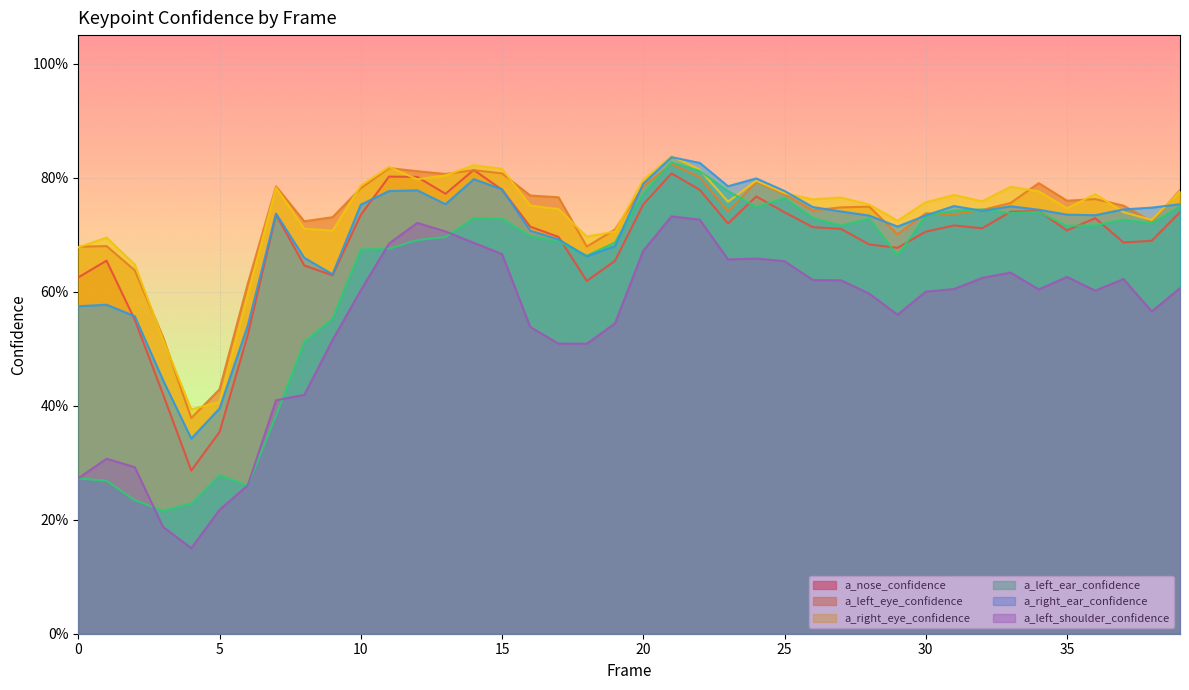

Reading left to right, transcribe all the data shown in this chart.

a_nose_confidence: 0=0.6	1=0.7	2=0.6	3=0.4	4=0.3	5=0.4	6=0.5	7=0.7	8=0.6	9=0.6	10=0.7	11=0.8	12=0.8	13=0.8	14=0.8	15=0.8	16=0.7	17=0.7	18=0.6	19=0.7	20=0.8	21=0.8	22=0.8	23=0.7	24=0.8	25=0.7	26=0.7	27=0.7	28=0.7	29=0.7	30=0.7	31=0.7	32=0.7	33=0.7	34=0.7	35=0.7	36=0.7	37=0.7	38=0.7	39=0.7
a_left_eye_confidence: 0=0.7	1=0.7	2=0.6	3=0.5	4=0.4	5=0.4	6=0.6	7=0.8	8=0.7	9=0.7	10=0.8	11=0.8	12=0.8	13=0.8	14=0.8	15=0.8	16=0.8	17=0.8	18=0.7	19=0.7	20=0.8	21=0.8	22=0.8	23=0.7	24=0.8	25=0.8	26=0.7	27=0.7	28=0.7	29=0.7	30=0.7	31=0.7	32=0.7	33=0.8	34=0.8	35=0.8	36=0.8	37=0.8	38=0.7	39=0.8
a_right_eye_confidence: 0=0.7	1=0.7	2=0.6	3=0.5	4=0.4	5=0.4	6=0.6	7=0.8	8=0.7	9=0.7	10=0.8	11=0.8	12=0.8	13=0.8	14=0.8	15=0.8	16=0.8	17=0.7	18=0.7	19=0.7	20=0.8	21=0.8	22=0.8	23=0.8	24=0.8	25=0.8	26=0.8	27=0.8	28=0.8	29=0.7	30=0.8	31=0.8	32=0.8	33=0.8	34=0.8	35=0.7	36=0.8	37=0.7	38=0.7	39=0.8
a_left_ear_confidence: 0=0.3	1=0.3	2=0.2	3=0.2	4=0.2	5=0.3	6=0.3	7=0.4	8=0.5	9=0.6	10=0.7	11=0.7	12=0.7	13=0.7	14=0.7	15=0.7	16=0.7	17=0.7	18=0.7	19=0.7	20=0.8	21=0.8	22=0.8	23=0.8	24=0.7	25=0.8	26=0.7	27=0.7	28=0.7	29=0.7	30=0.7	31=0.7	32=0.7	33=0.7	34=0.7	35=0.7	36=0.7	37=0.7	38=0.7	39=0.7
a_right_ear_confidence: 0=0.6	1=0.6	2=0.6	3=0.4	4=0.3	5=0.4	6=0.5	7=0.7	8=0.7	9=0.6	10=0.8	11=0.8	12=0.8	13=0.8	14=0.8	15=0.8	16=0.7	17=0.7	18=0.7	19=0.7	20=0.8	21=0.8	22=0.8	23=0.8	24=0.8	25=0.8	26=0.7	27=0.7	28=0.7	29=0.7	30=0.7	31=0.8	32=0.7	33=0.7	34=0.7	35=0.7	36=0.7	37=0.7	38=0.7	39=0.8
a_left_shoulder_confidence: 0=0.3	1=0.3	2=0.3	3=0.2	4=0.2	5=0.2	6=0.3	7=0.4	8=0.4	9=0.5	10=0.6	11=0.7	12=0.7	13=0.7	14=0.7	15=0.7	16=0.5	17=0.5	18=0.5	19=0.5	20=0.7	21=0.7	22=0.7	23=0.7	24=0.7	25=0.7	26=0.6	27=0.6	28=0.6	29=0.6	30=0.6	31=0.6	32=0.6	33=0.6	34=0.6	35=0.6	36=0.6	37=0.6	38=0.6	39=0.6